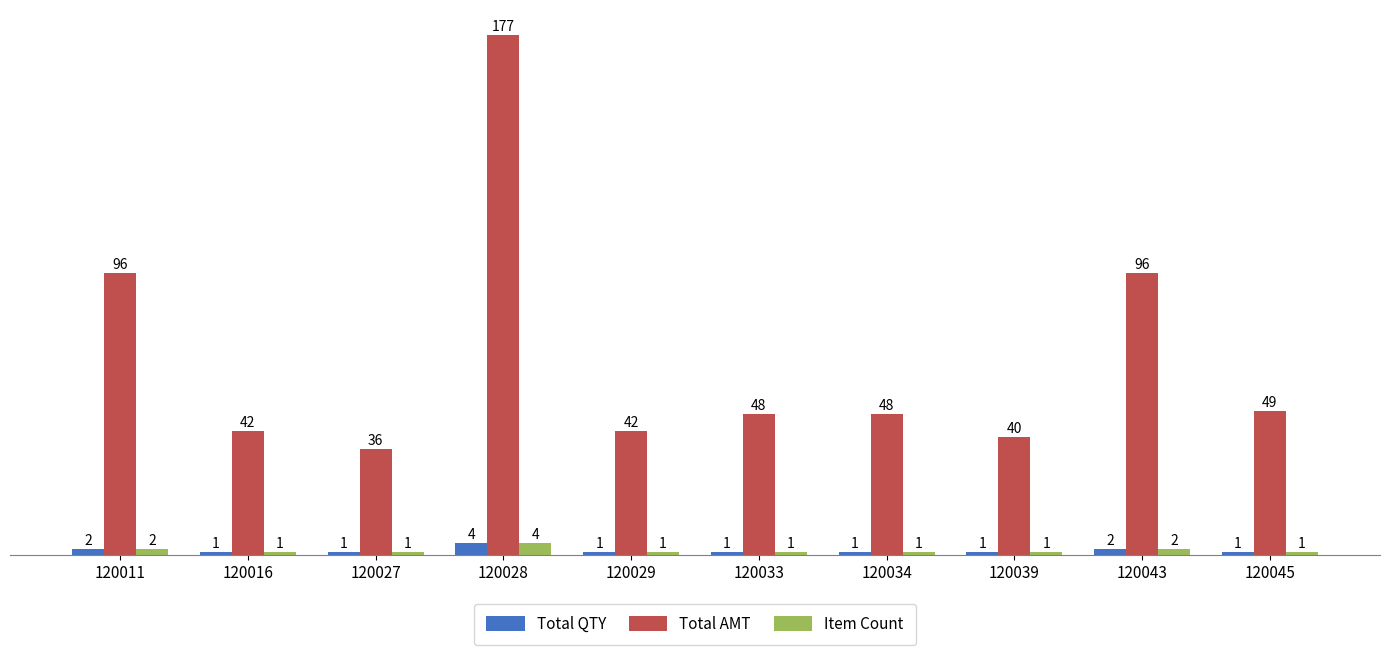

What is the difference between the highest and lowest values at 120027?

35